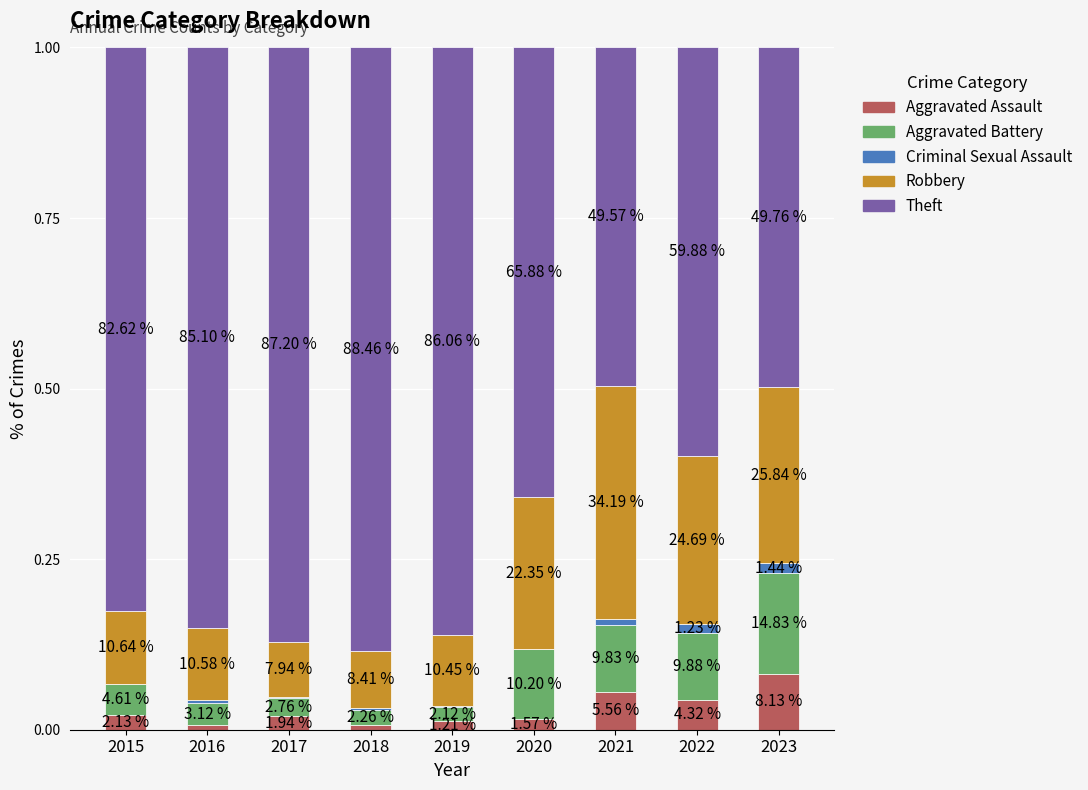

What are all the series names shown in the legend?

Aggravated Assault, Aggravated Battery, Criminal Sexual Assault, Robbery, Theft